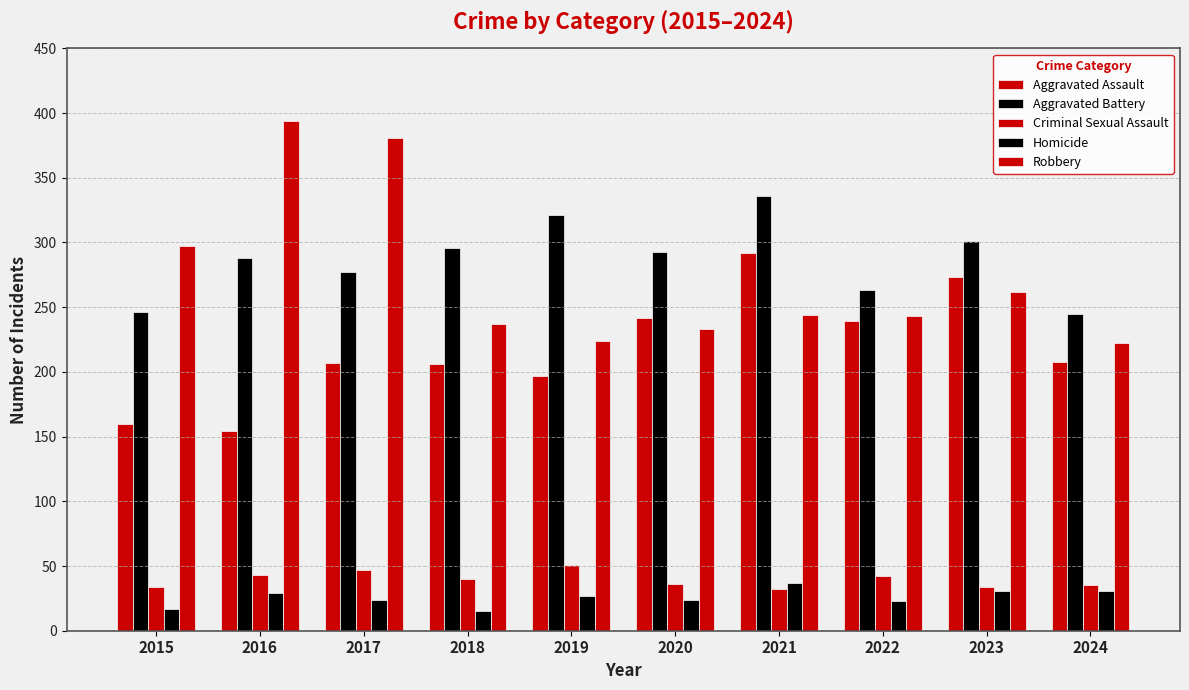

How many values in the Robbery series are below 244?

5